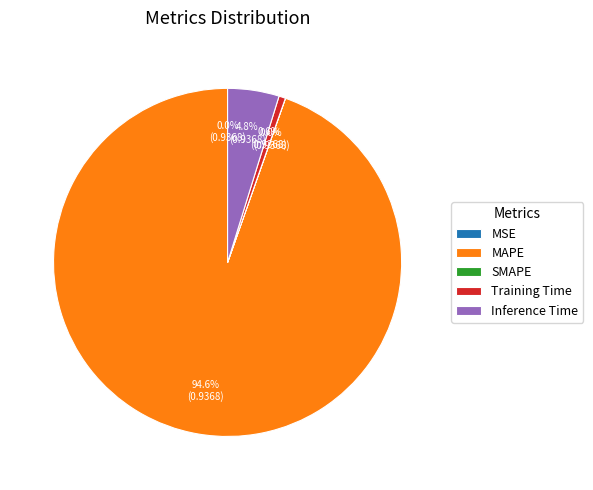

Which slice represents more than half of the pie?

MAPE